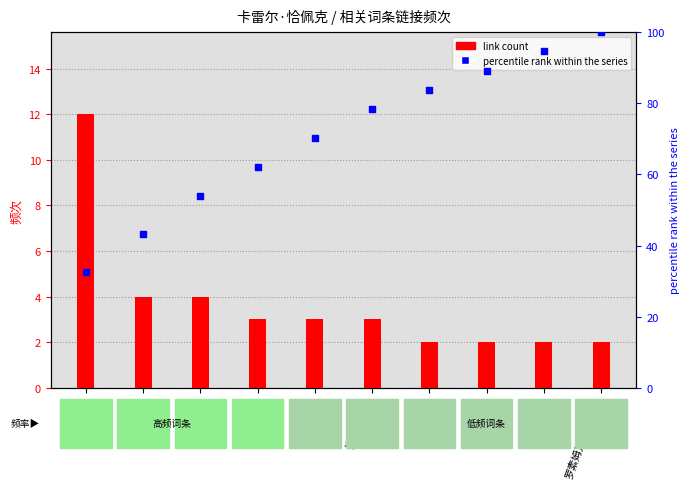

Which series contains the highest Y value?

percentile rank within the series